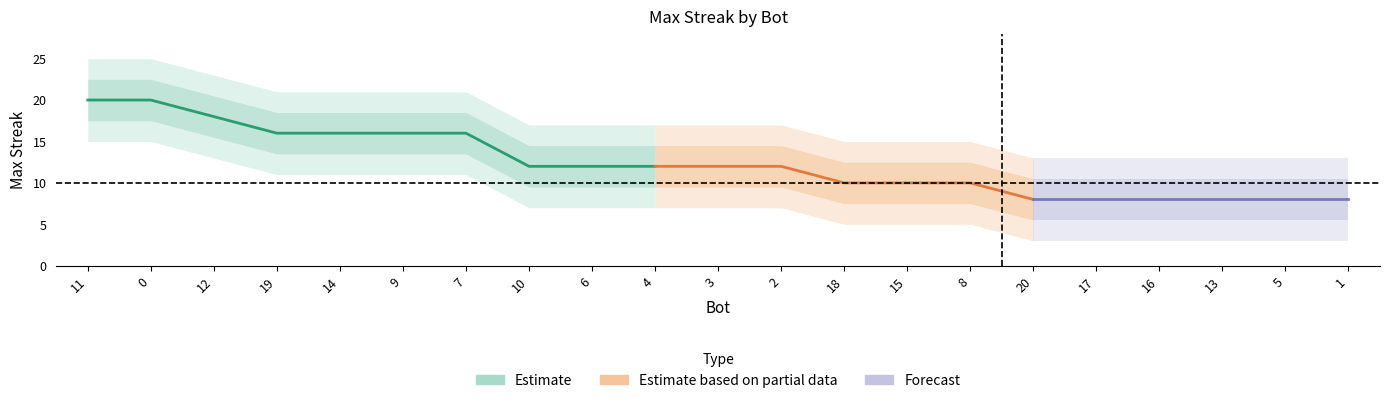

True or false: the data has more than 0 interior local peaks.

False